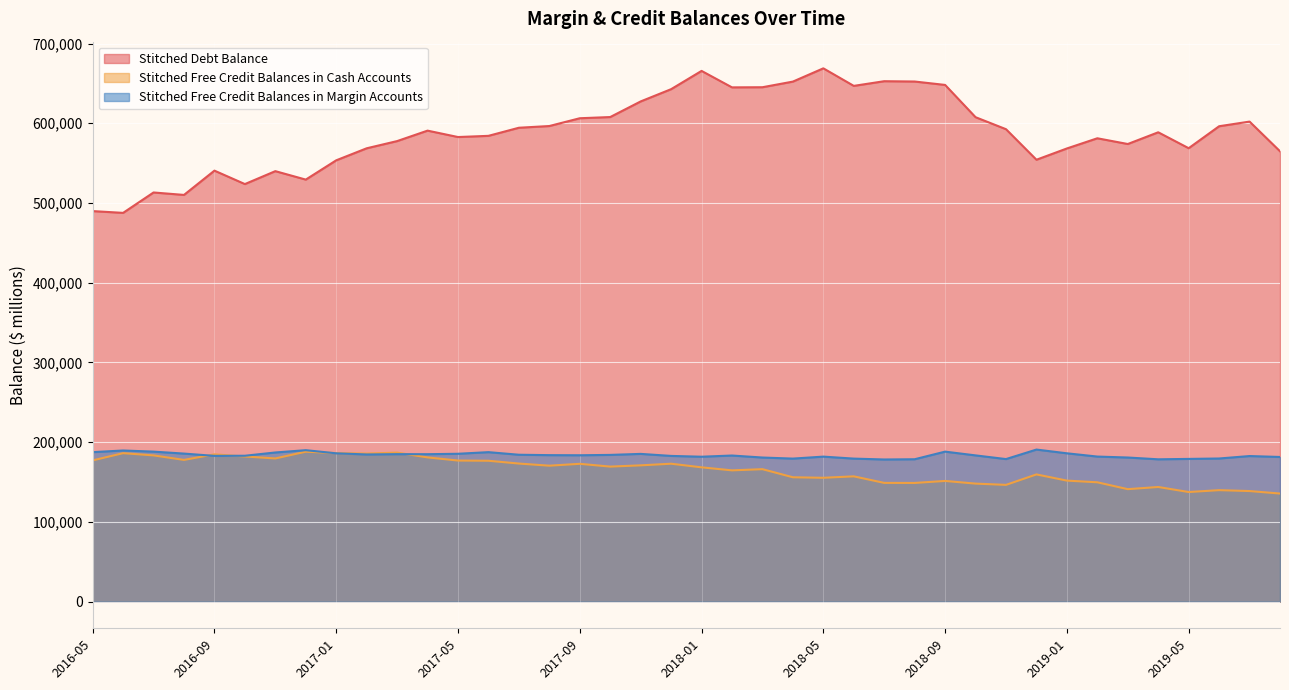

The value of Stitched Free Credit Balances in Cash Accounts at 2019-01 is 60859. True or false?

False